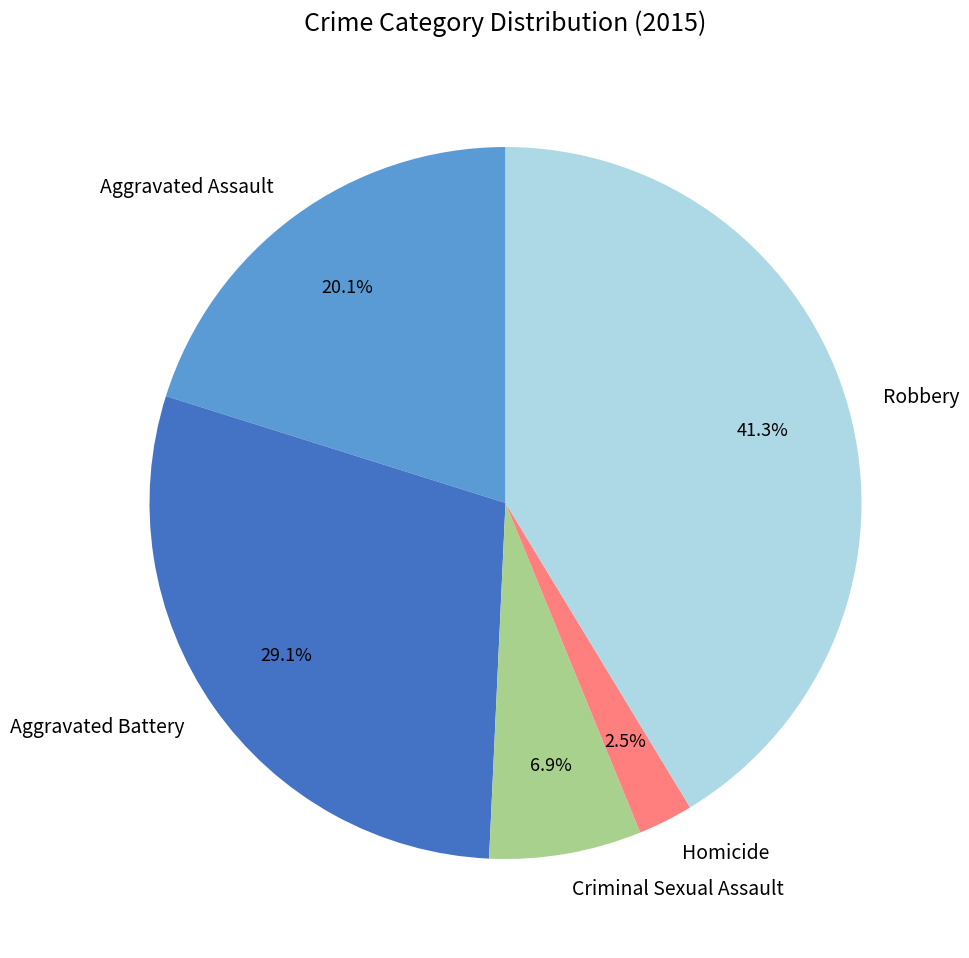

True or false: Aggravated Assault accounts for 20% of the total.

True